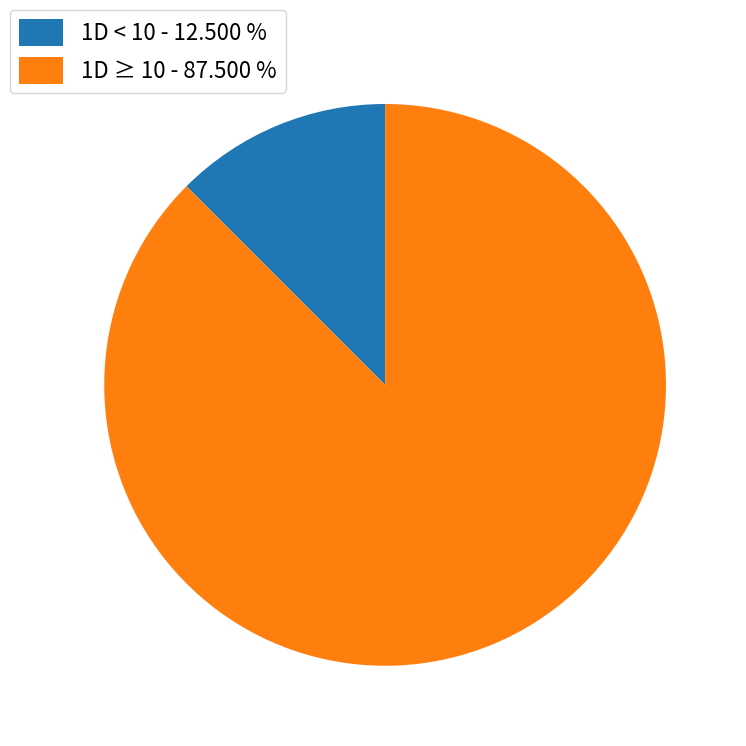

Combined, do 1D < 10 - 12.500 % and 1D ≥ 10 - 87.500 % account for over 50%?

Yes